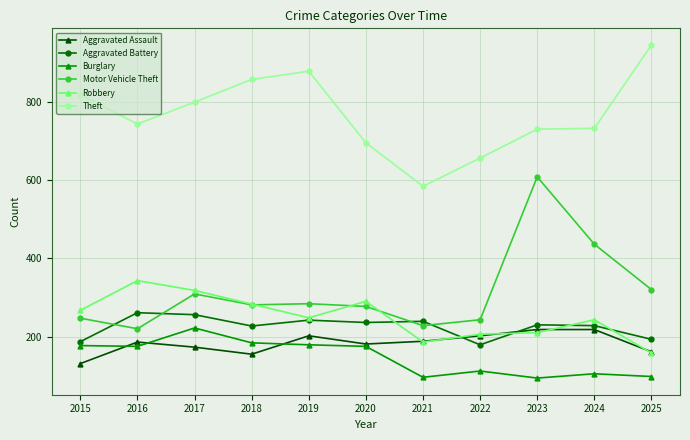

What is the minimum value shown in the chart?

94